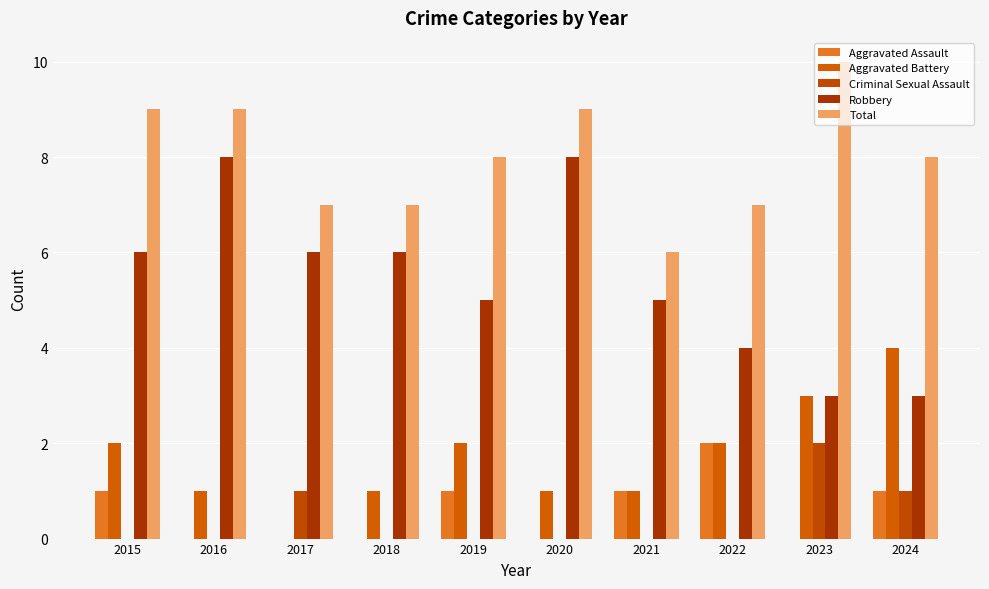

Between 2022 and 2015, which is larger?

2022